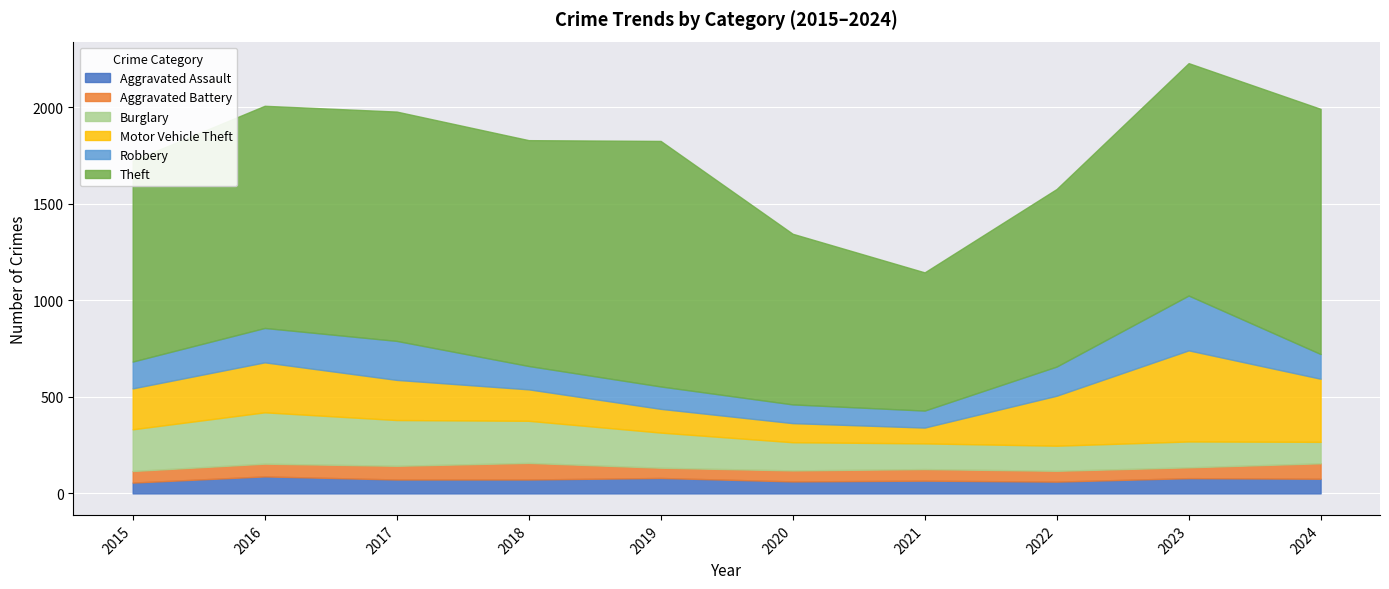

Is it true that Aggravated Assault equals 41 at 2024?

False